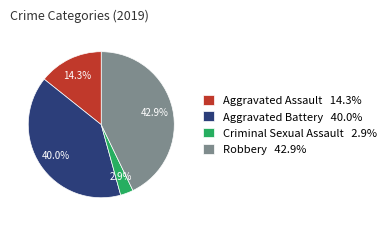

Count the number of slices in the pie.

4